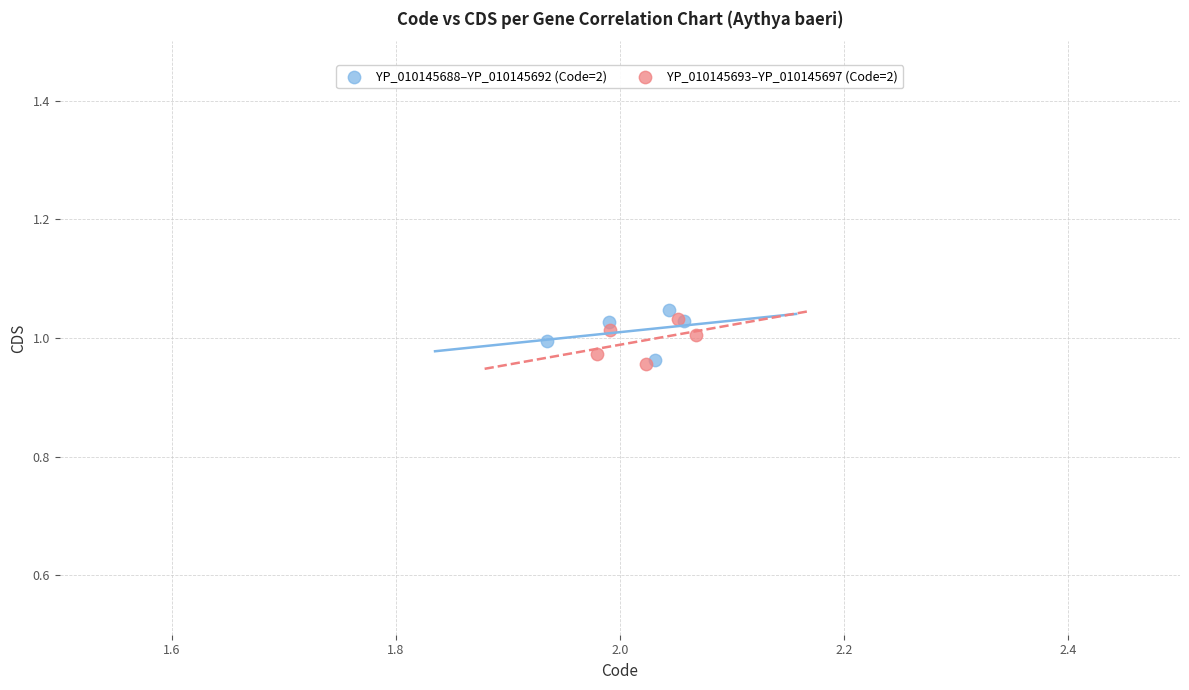

What are all the series names shown in the legend?

YP_010145688–YP_010145692 (Code=2), YP_010145693–YP_010145697 (Code=2)